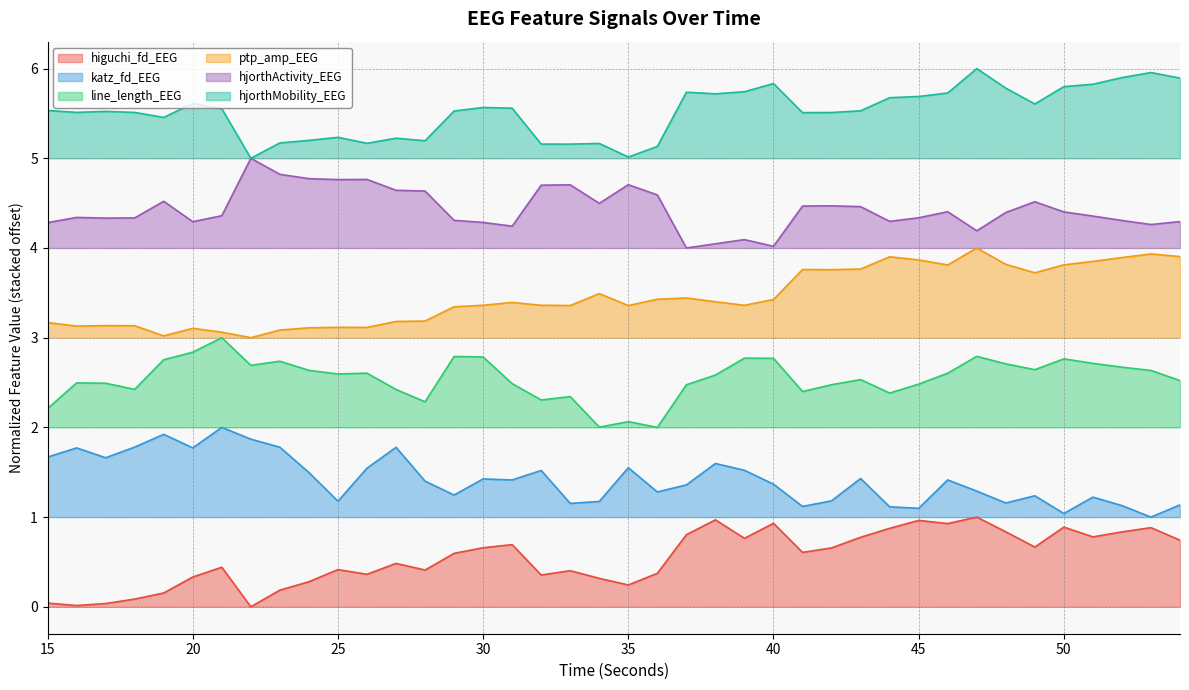

Does the chart have visible grid lines?

Yes